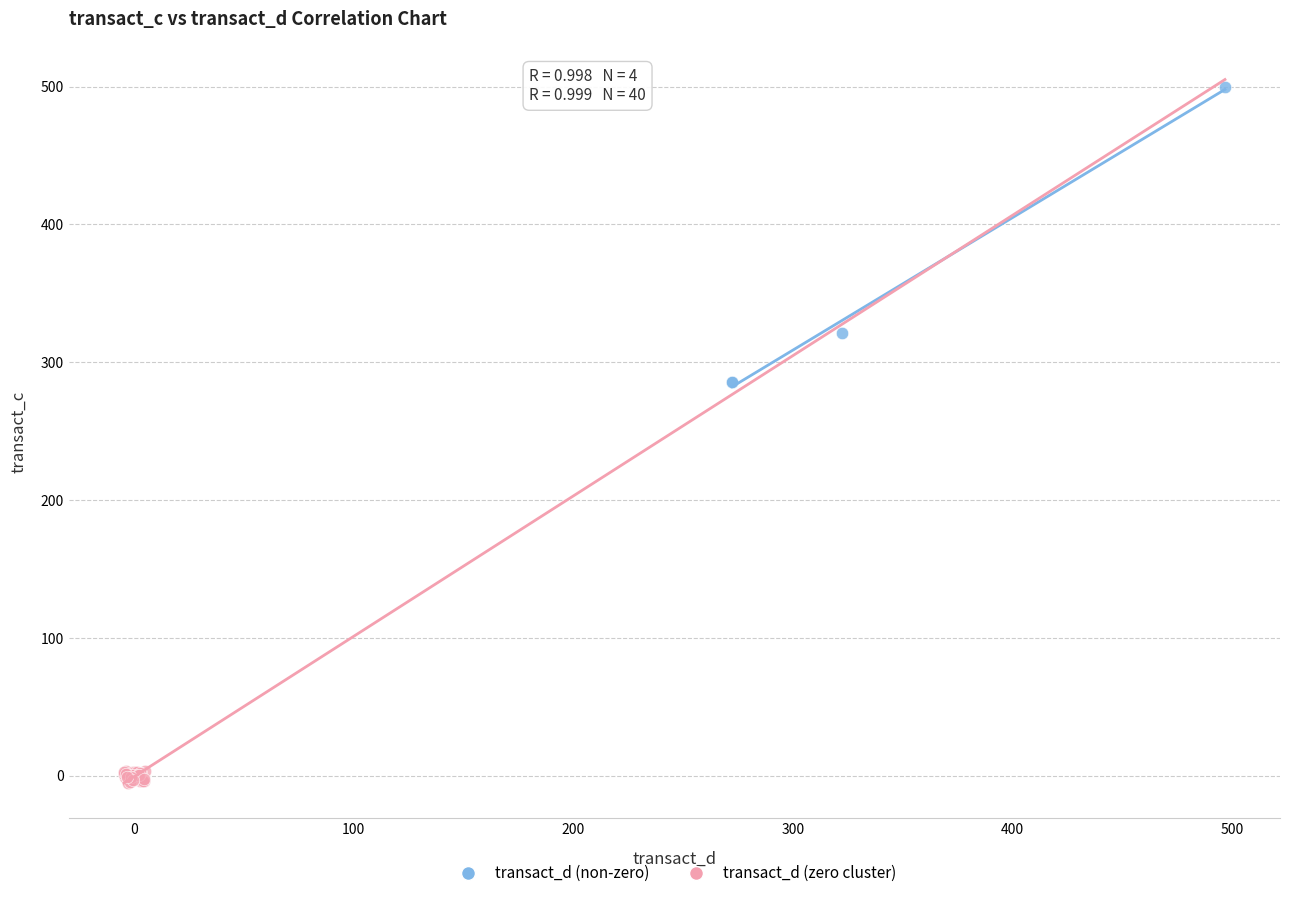

Which series reaches the maximum Y coordinate?

transact_d (non-zero)